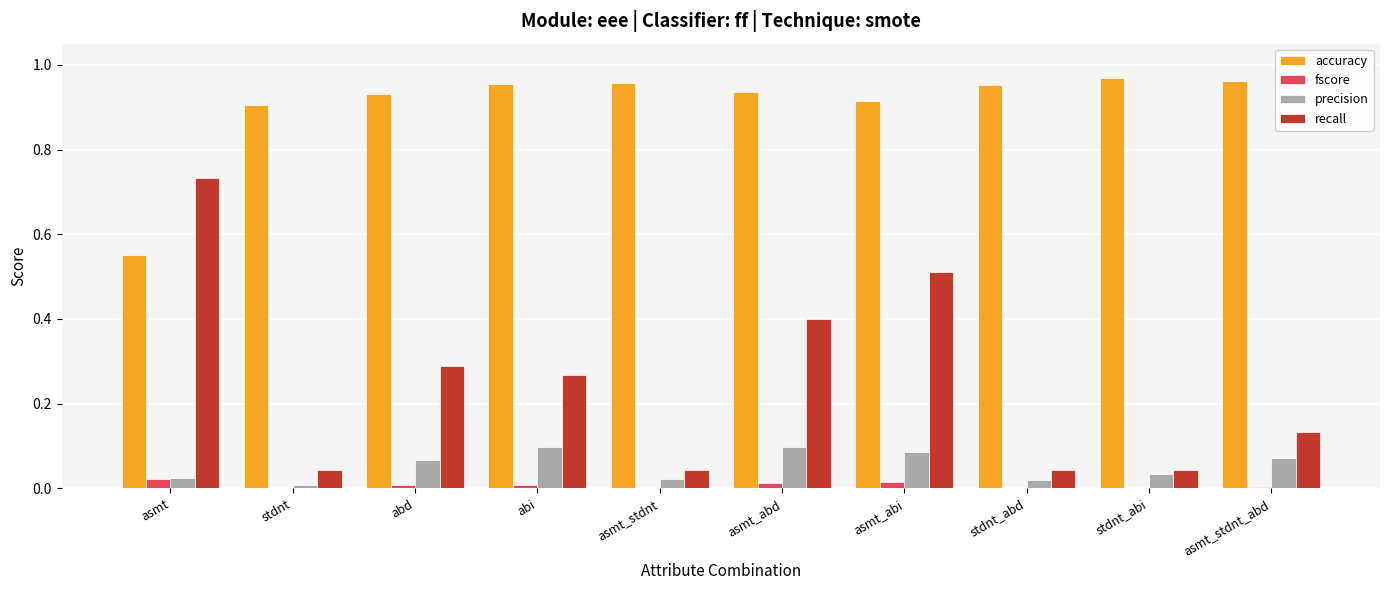

What is the sum of all recall values?

2.5